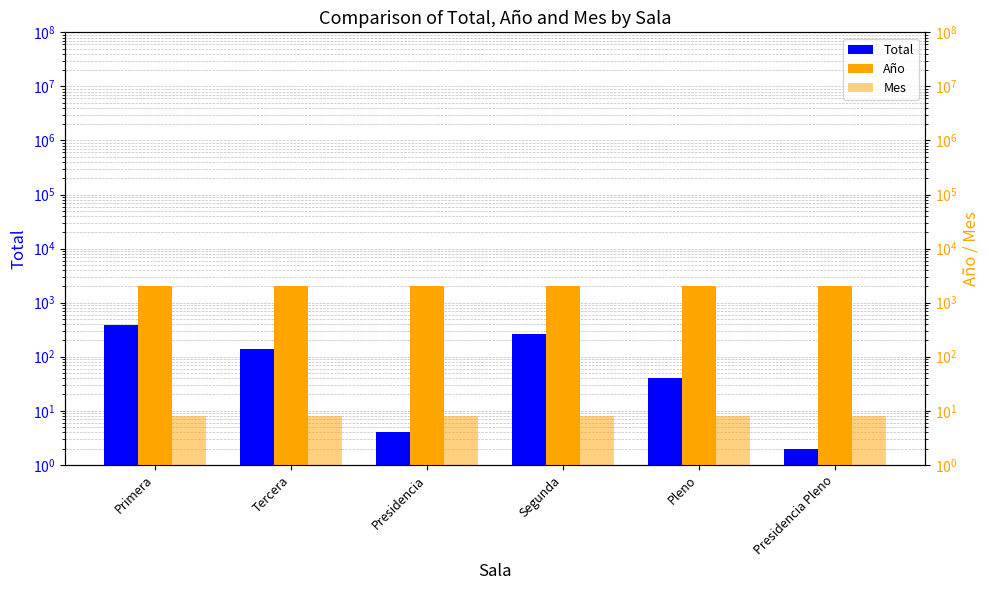

True or false: Mes has a value of 12 at Pleno.

False